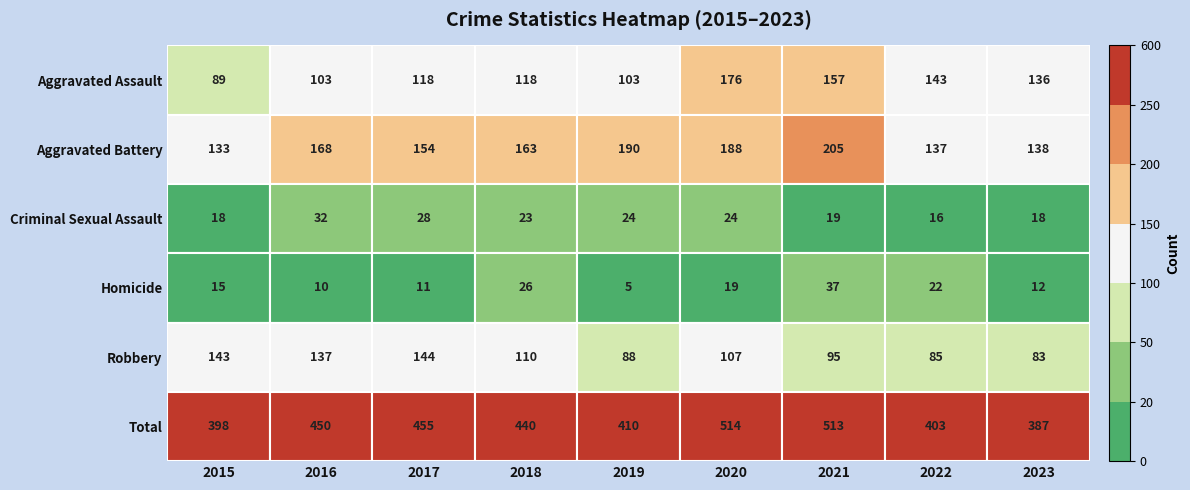

Reading left to right, list all the values displayed in this chart.

Aggravated Assault: 89	103	118	118	103	176	157	143	136
Aggravated Battery: 133	168	154	163	190	188	205	137	138
Criminal Sexual Assault: 18	32	28	23	24	24	19	16	18
Homicide: 15	10	11	26	5	19	37	22	12
Robbery: 143	137	144	110	88	107	95	85	83
Total: 398	450	455	440	410	514	513	403	387